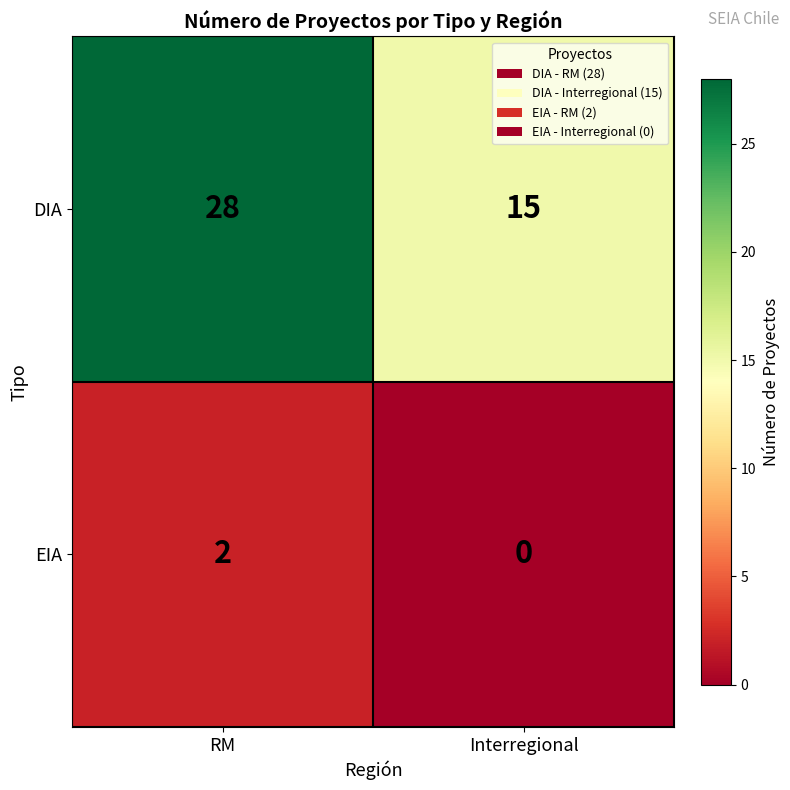

What is the difference between the maximum and minimum values in the DIA series?

13